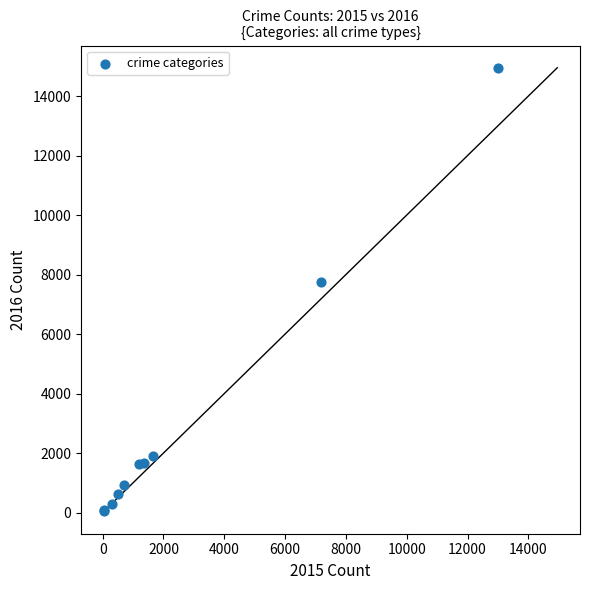

What Y value in the scatter plot is closest to 7510?

7760